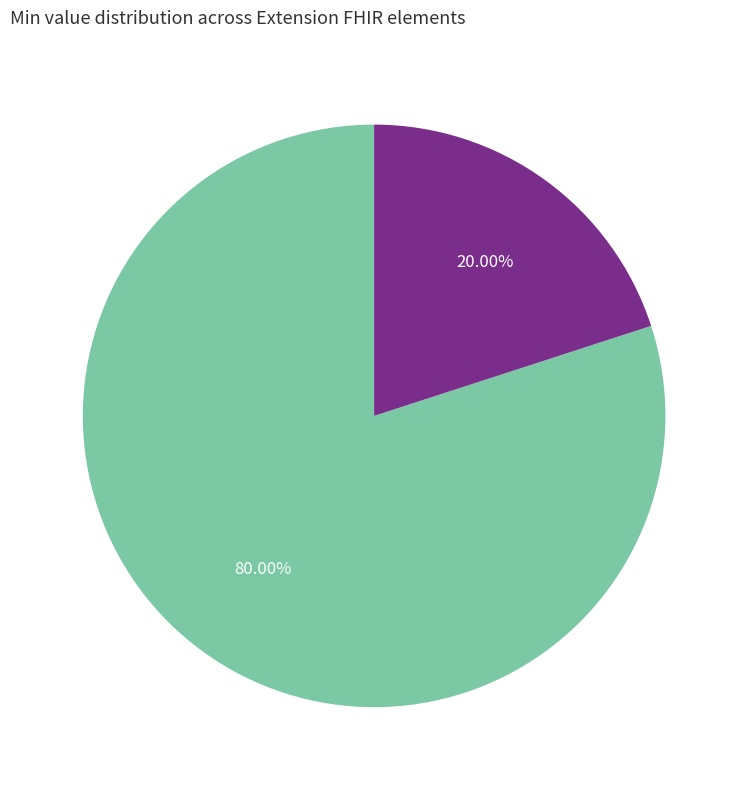

To the nearest percent, what is the difference between the largest and smallest slice percentages?

60%